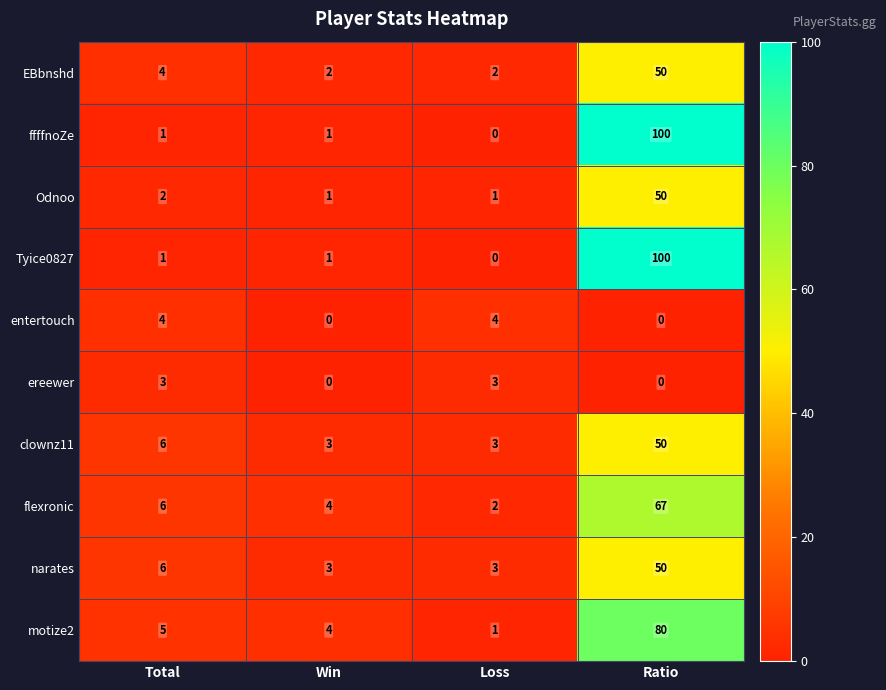

At which label is narates closest to 26?

Total